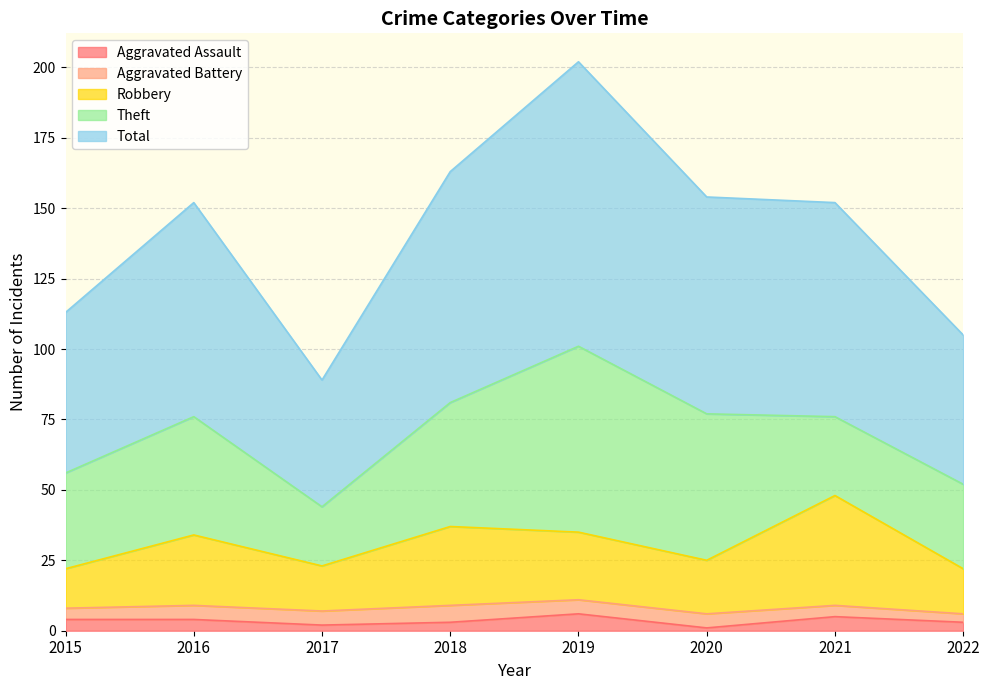

What is the average value of the Aggravated Assault series?

4